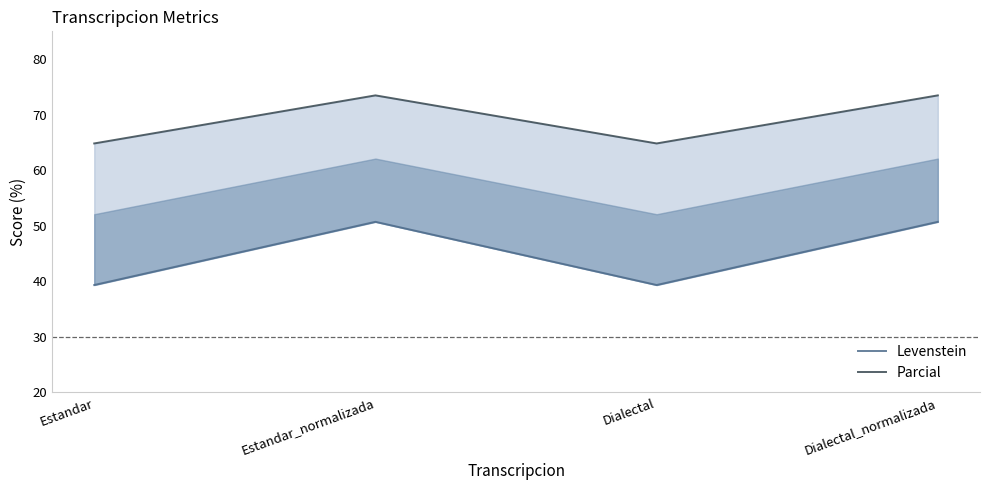

At which label does Parcial first exceed 73?

Estandar_normalizada